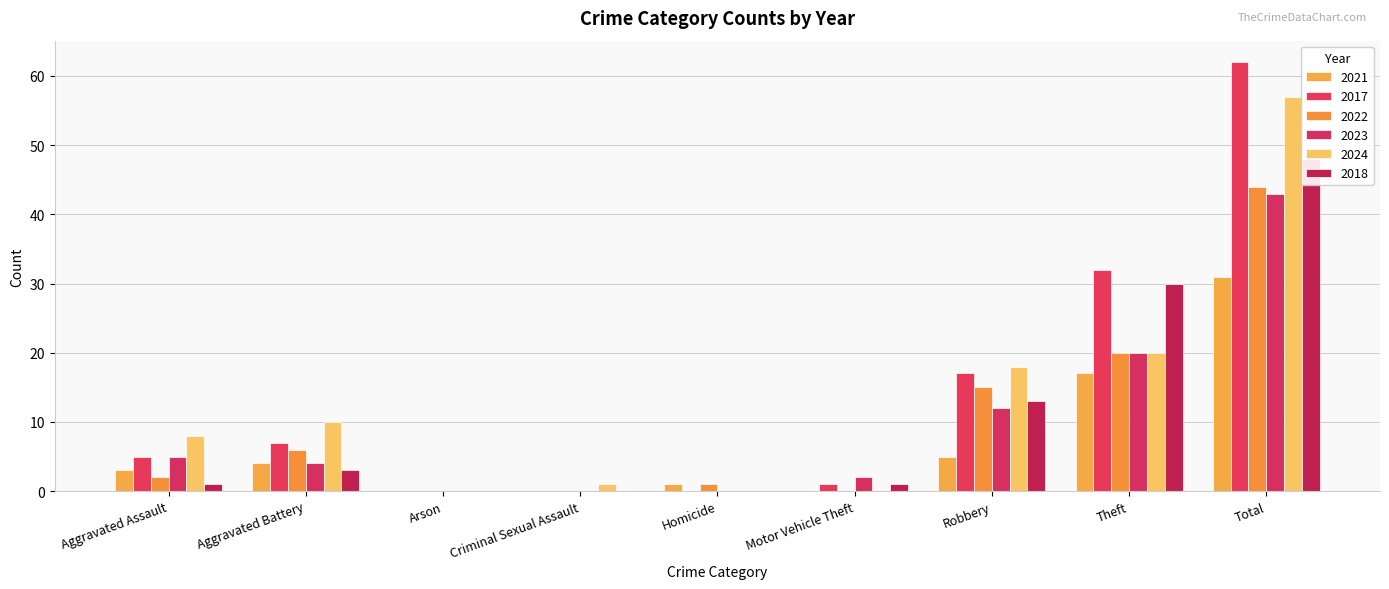

At Aggravated Assault, list the series in order from smallest to largest.

2018, 2022, 2021, 2017, 2023, 2024